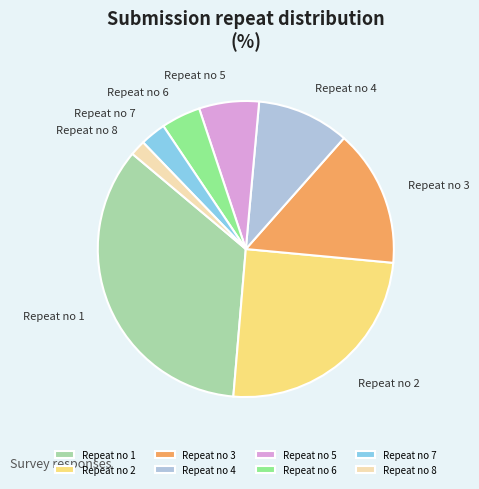

Which has a higher value, Repeat no 6 or Repeat no 8?

Repeat no 6